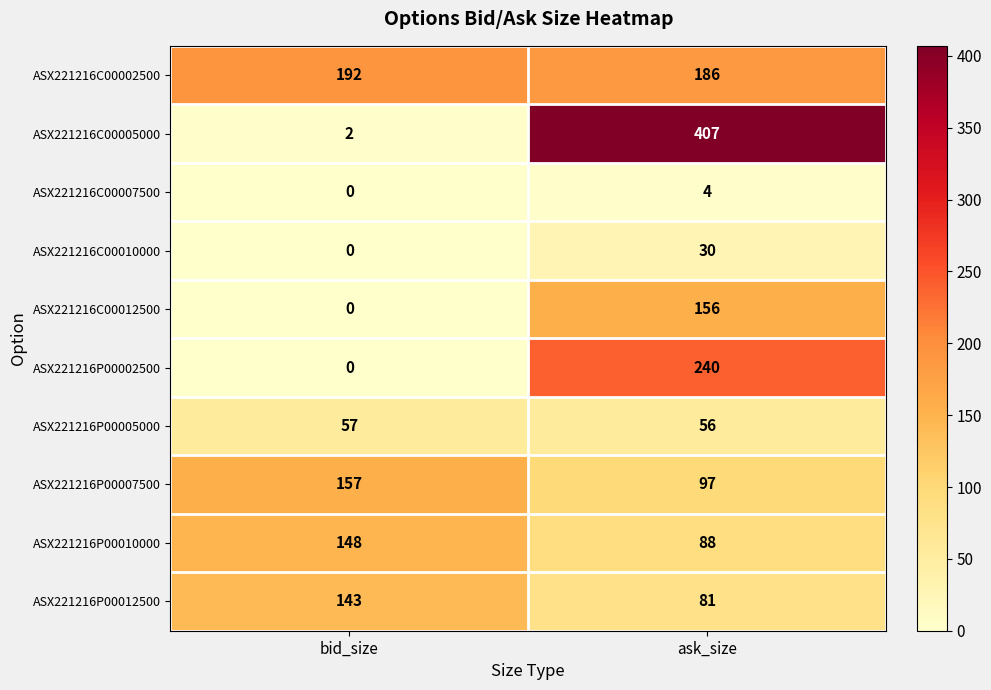

Reading right to left, extract all data points from this chart.

ASX221216C00002500: ask_size=186	bid_size=192
ASX221216C00005000: ask_size=407	bid_size=2
ASX221216C00007500: ask_size=4	bid_size=0
ASX221216C00010000: ask_size=30	bid_size=0
ASX221216C00012500: ask_size=156	bid_size=0
ASX221216P00002500: ask_size=240	bid_size=0
ASX221216P00005000: ask_size=56	bid_size=57
ASX221216P00007500: ask_size=97	bid_size=157
ASX221216P00010000: ask_size=88	bid_size=148
ASX221216P00012500: ask_size=81	bid_size=143